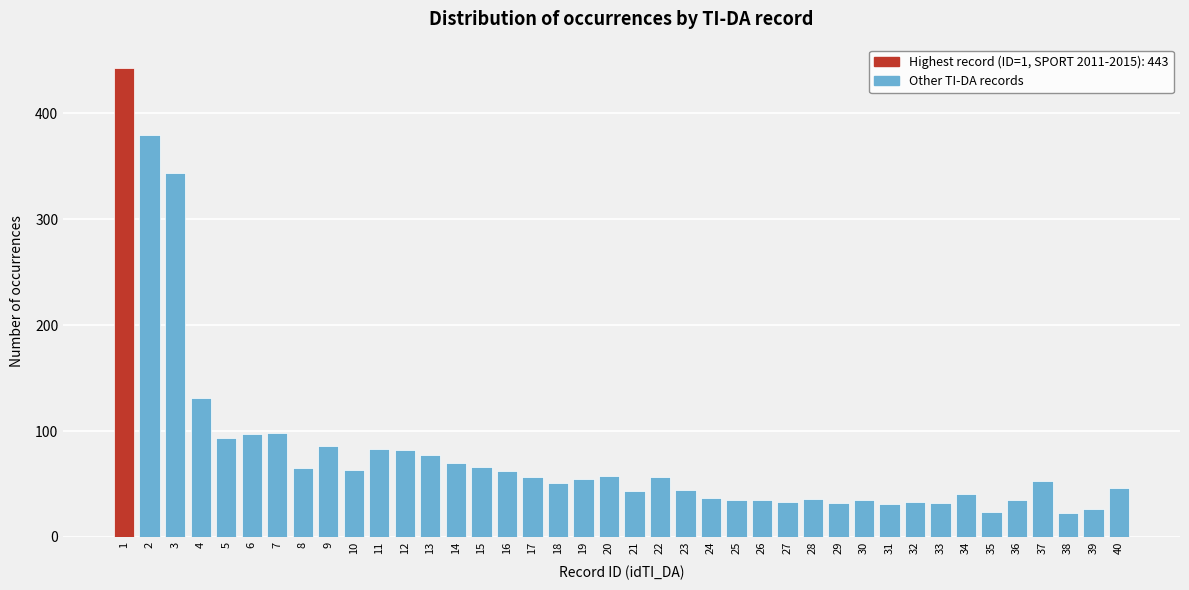

What is the value of the 7th bar from the left?

98